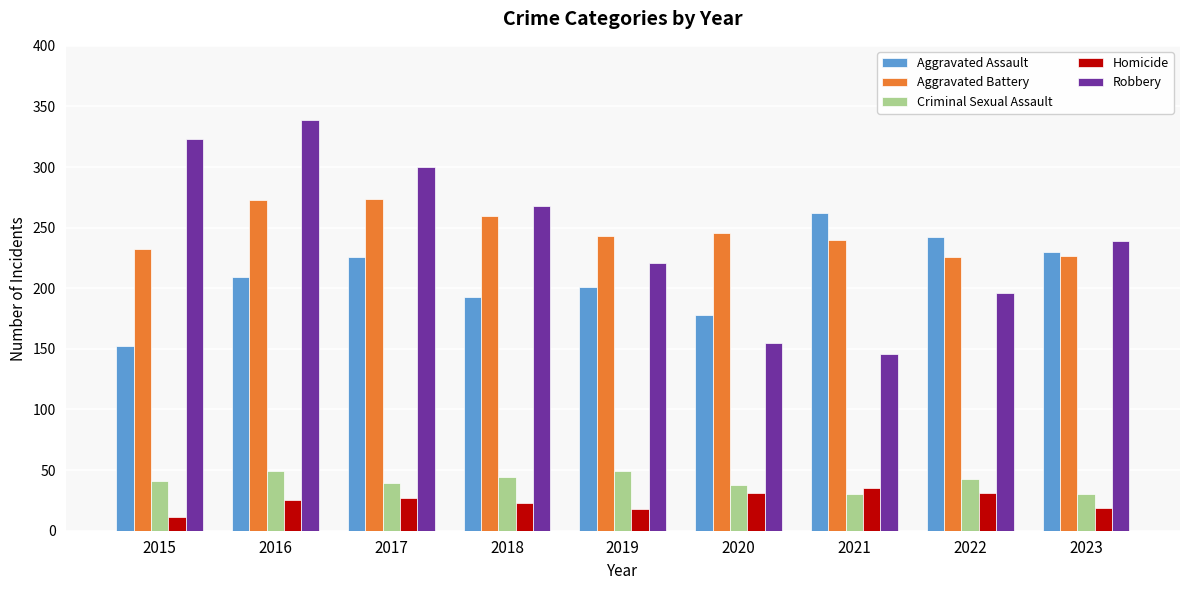

The value of Robbery at 2020 is 155. True or false?

True